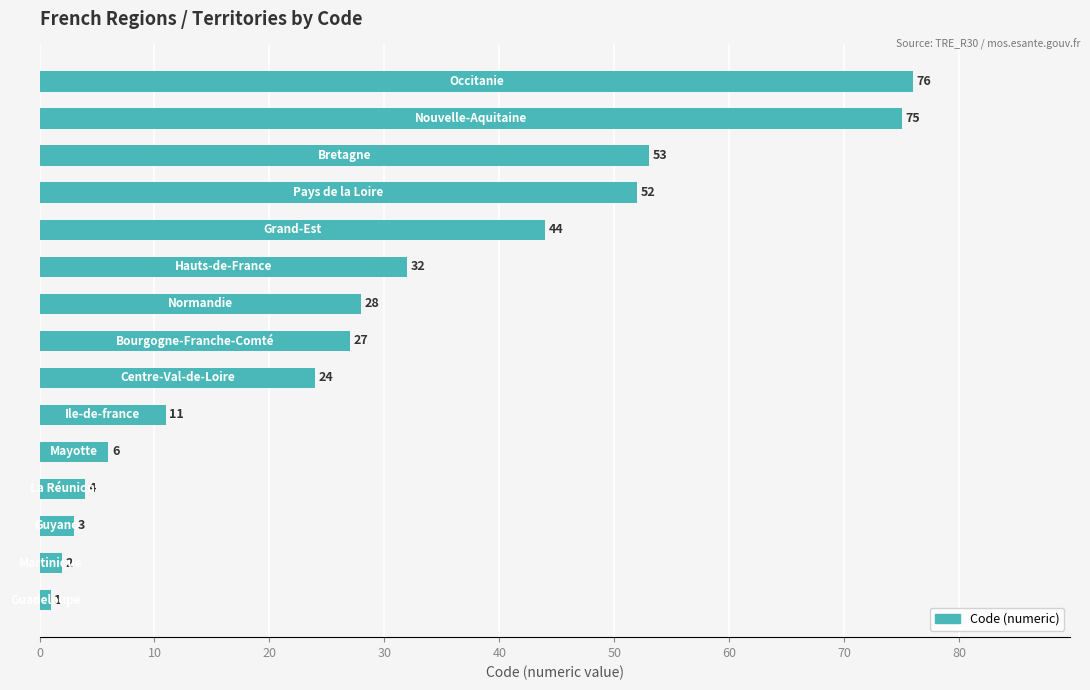

Are the bars grouped side by side (vs. stacked)?

No